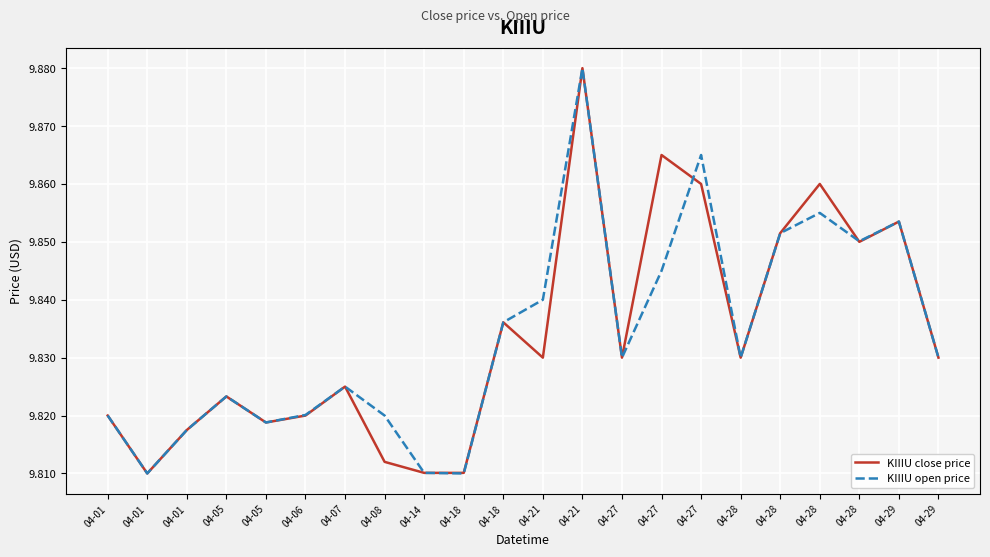

How many times do KIIIU close price and KIIIU open price cross each other?

2